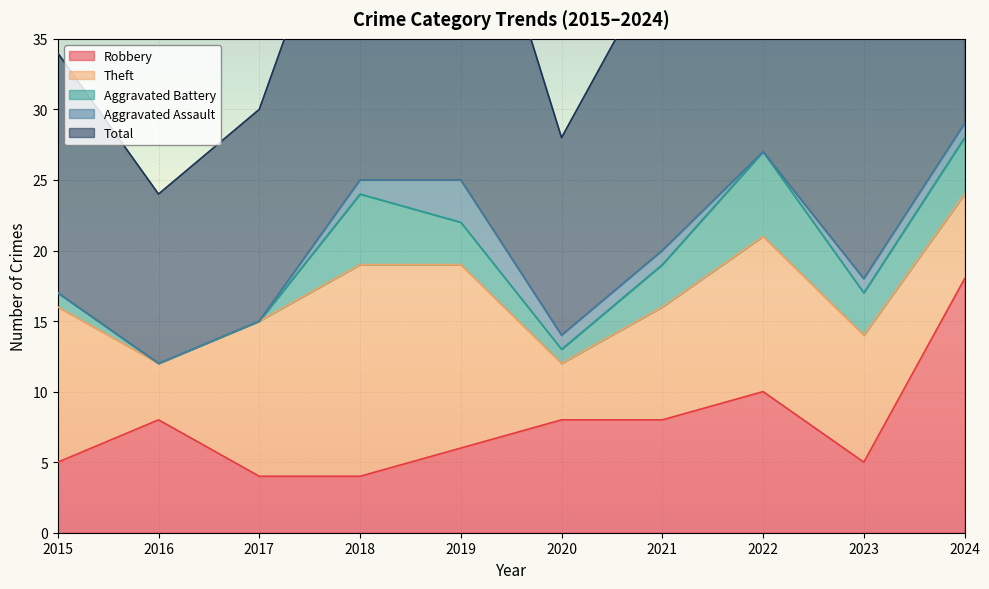

The value of Aggravated Assault at 2020 is 1. True or false?

False